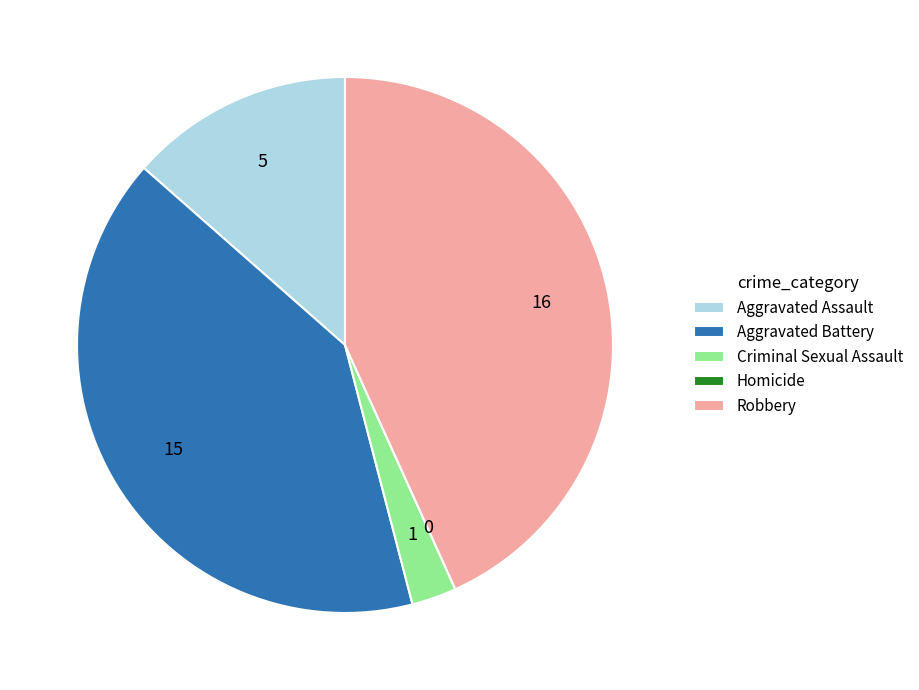

Is Criminal Sexual Assault the majority of the pie?

No